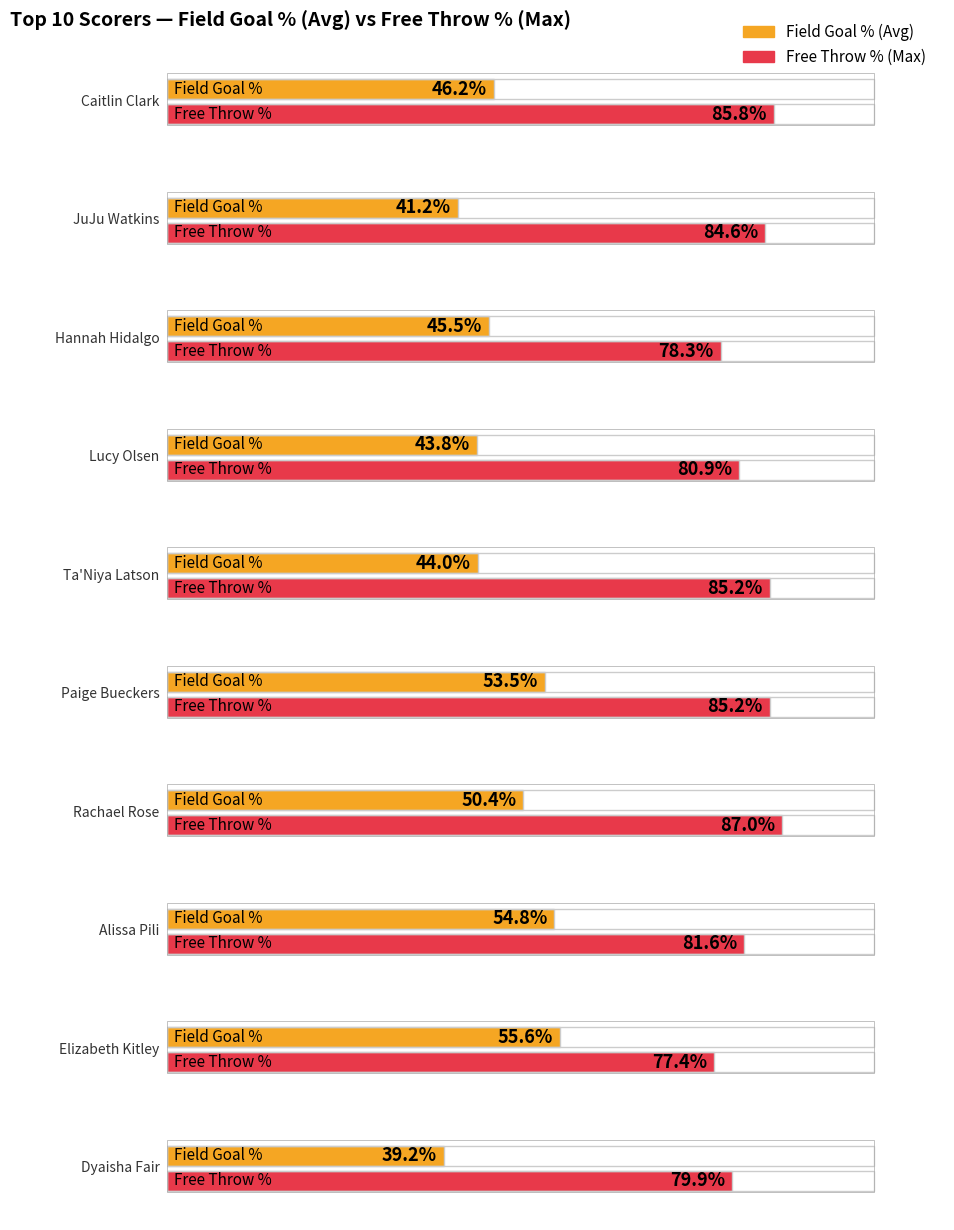

Reading right to left, what are all the values shown in this chart?

Average utilization: 39.2	55.6	54.8	50.4	53.5	44.0	43.8	45.5	41.2	46.2
Maximum utilization: 79.9	77.4	81.6	87.0	85.2	85.2	80.9	78.3	84.6	85.8